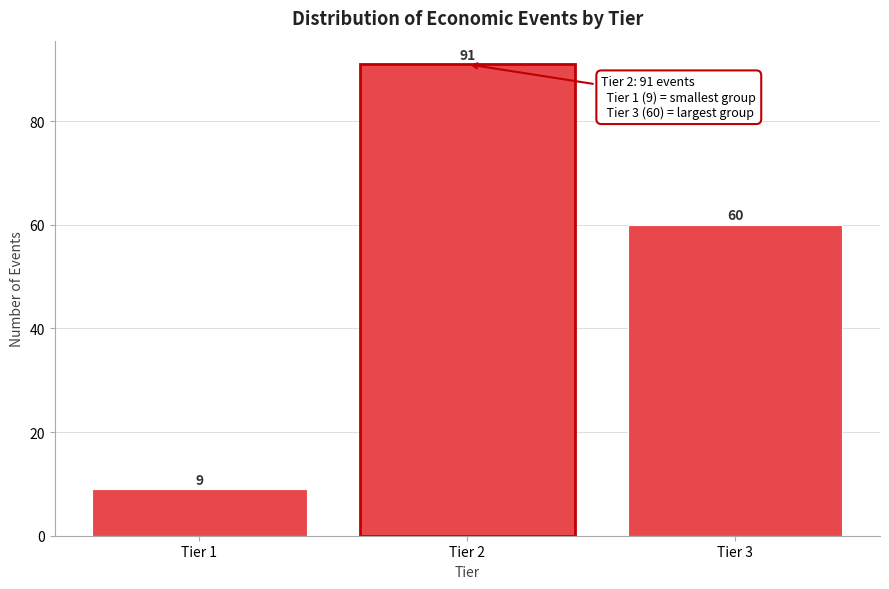

Reading left to right, extract all data points from this chart.

9	91	60